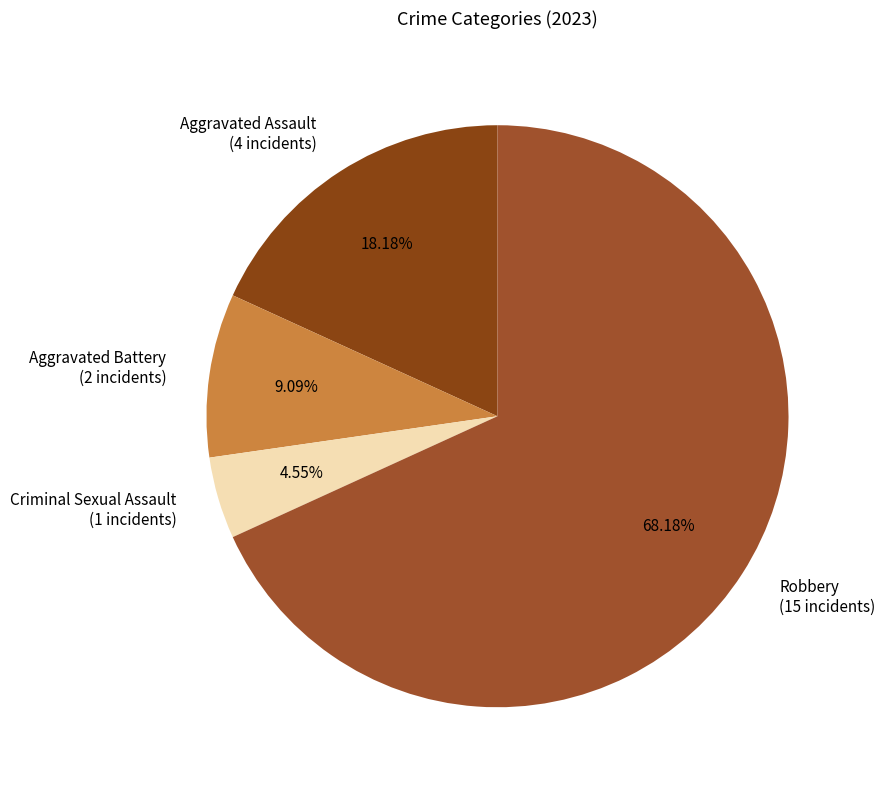

Approximately how many times larger is the value at Aggravated Battery (2 incidents) compared to Criminal Sexual Assault (1 incidents)?

2.0